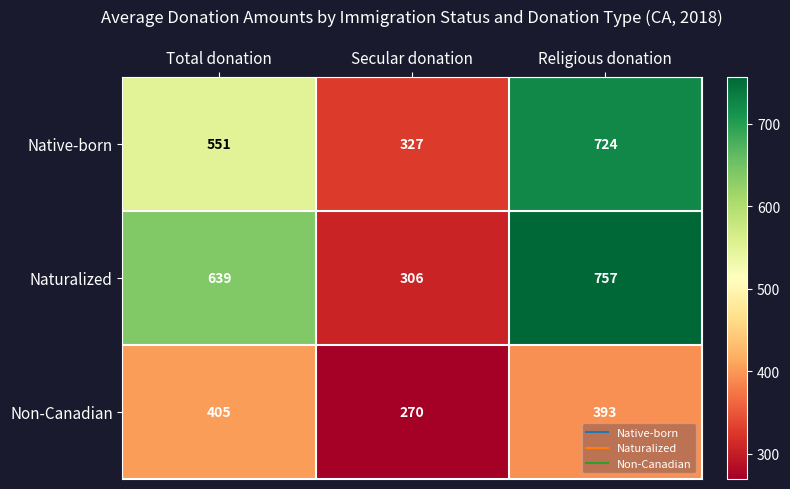

Which series changed the most between Total donation and Religious donation?

Native-born